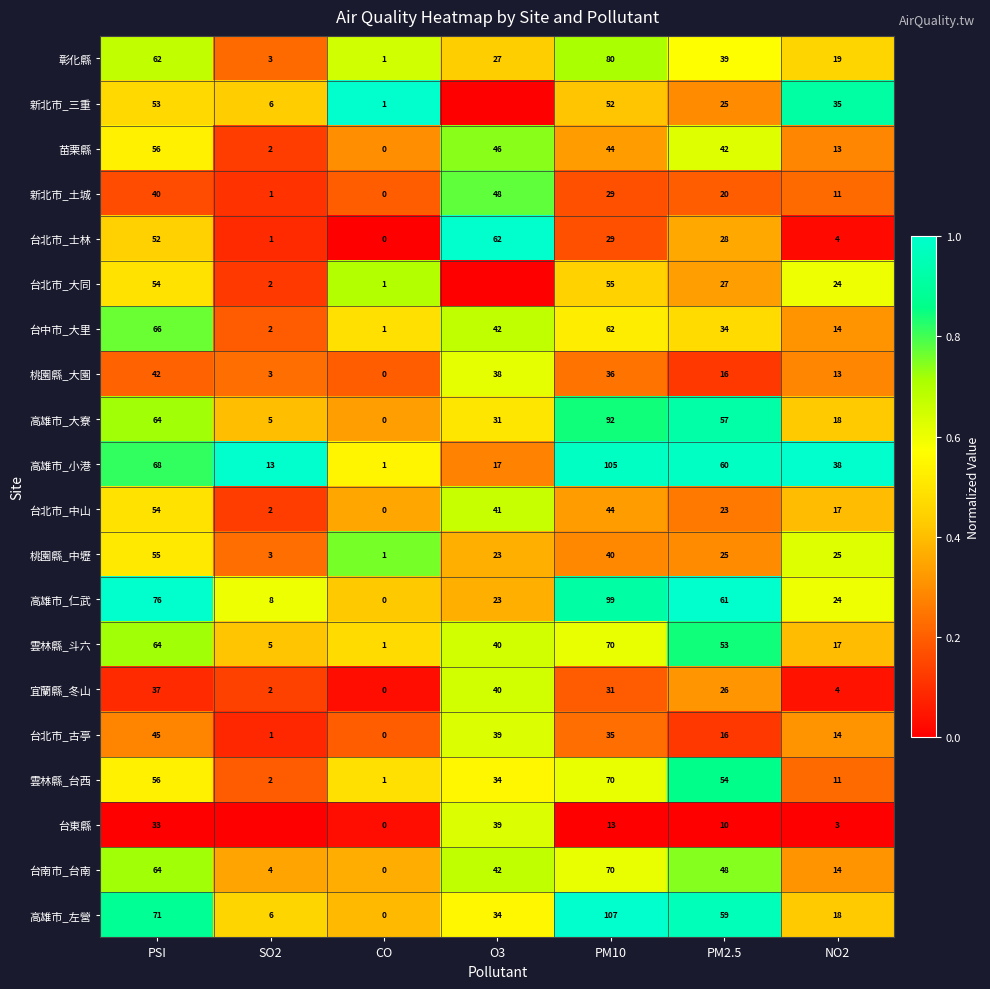

At which label does 新北市_土城 reach its peak?

O3